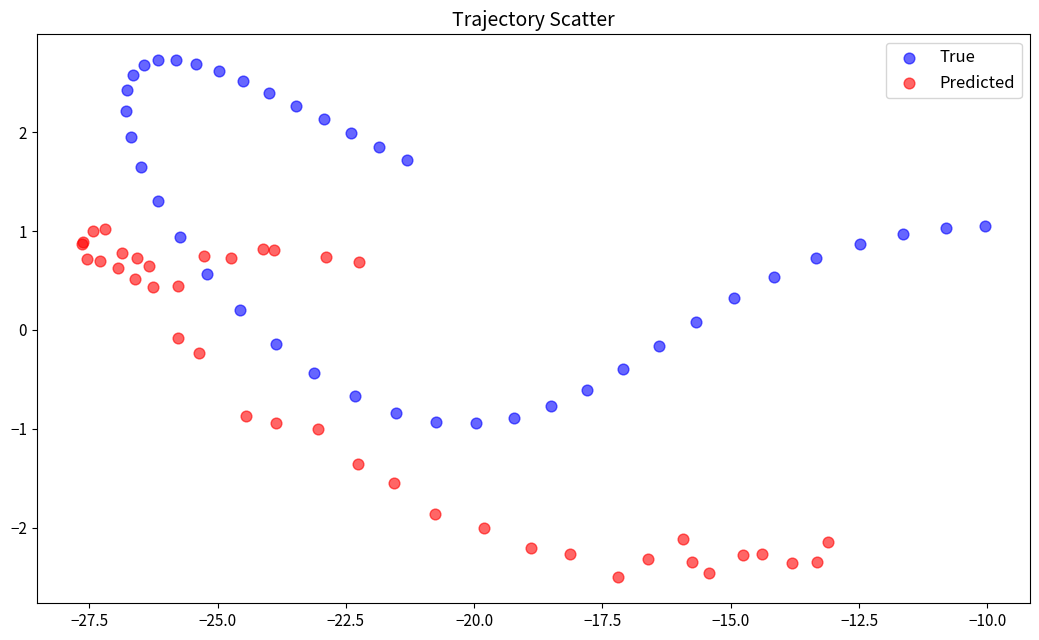

Which series contains the highest Y value?

True